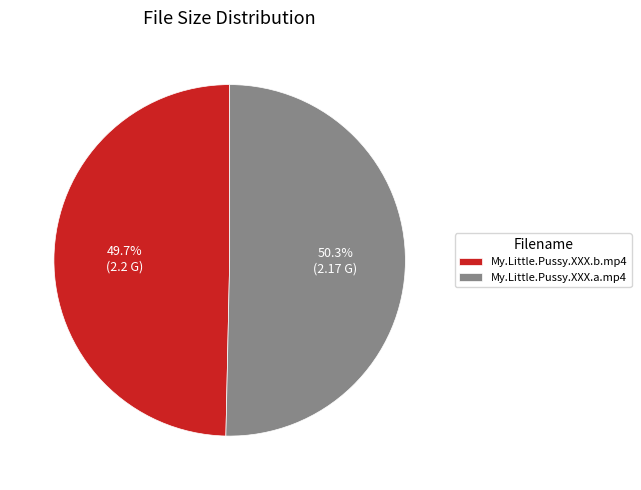

Rank the categories by value from lowest to highest.

My.Little.Pussy.XXX.b.mp4, My.Little.Pussy.XXX.a.mp4